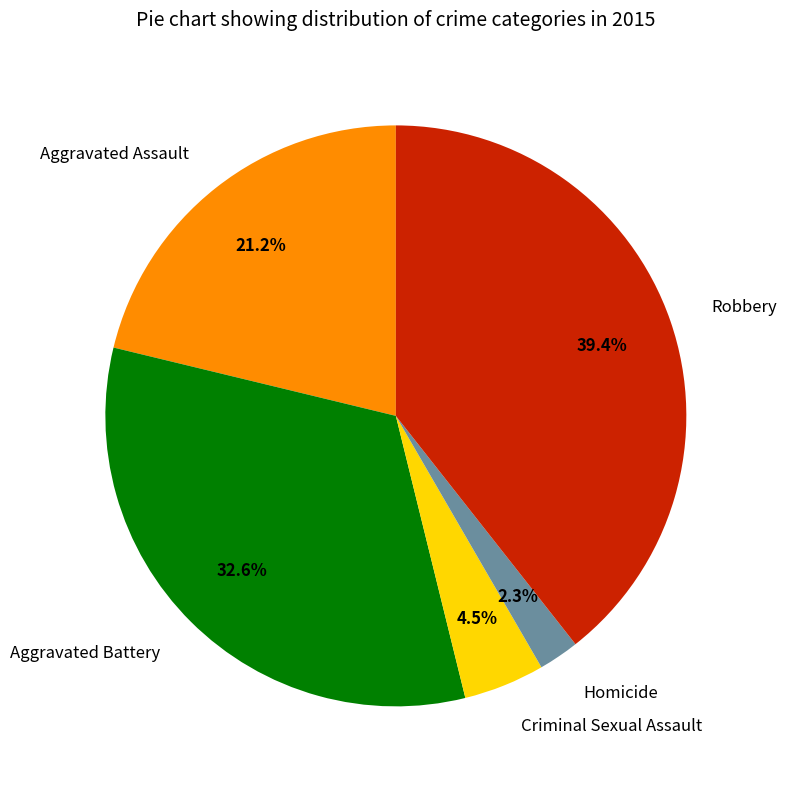

Combined, do Homicide and Criminal Sexual Assault account for over 50%?

No